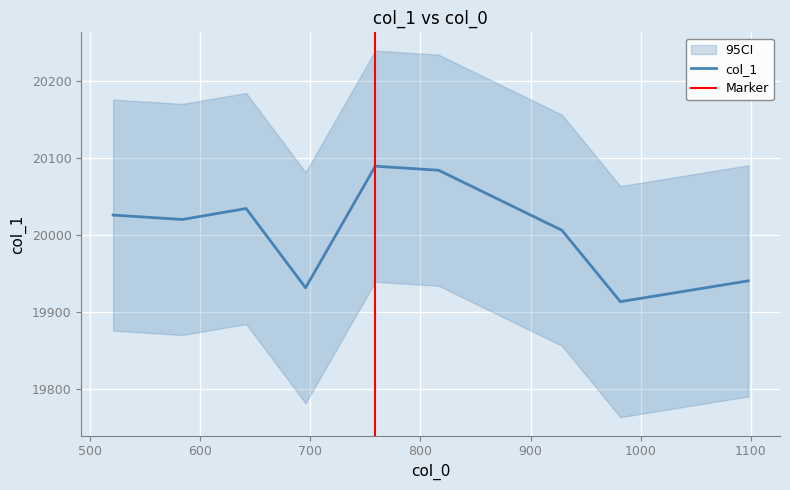

Reading left to right, list all the values displayed in this chart.

20026.2	20020.5	20034.7	19931.9	20089.7	20084.4	20006.5	19913.8	19940.8